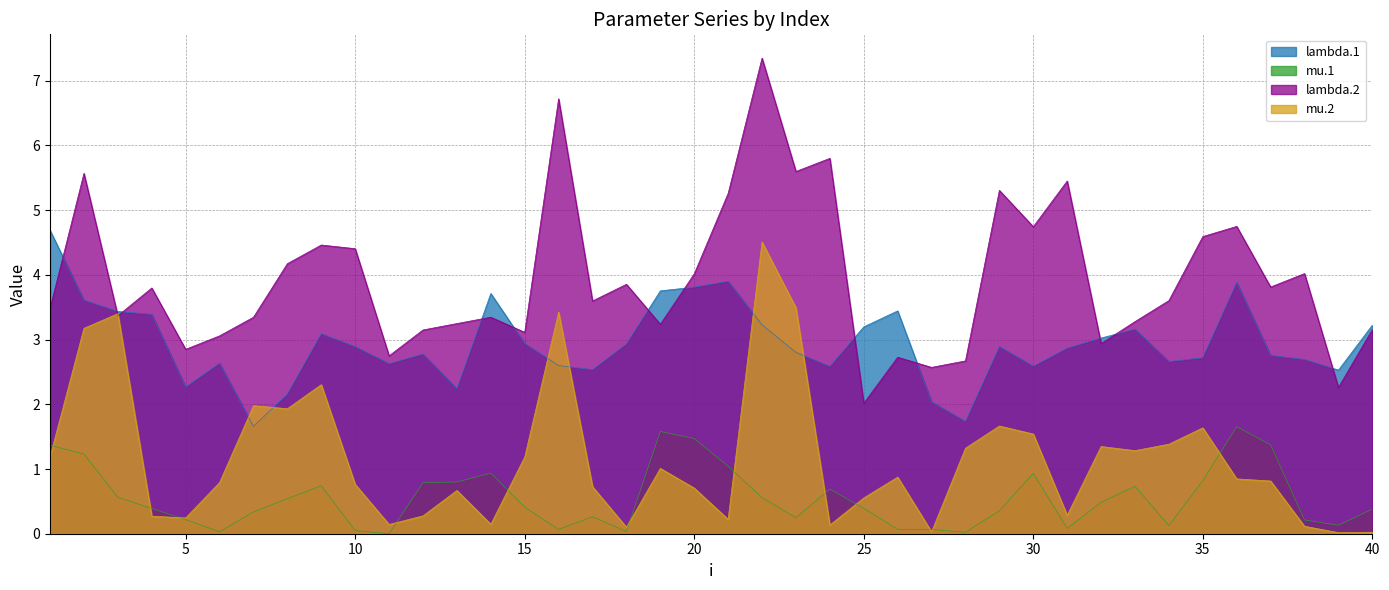

At which category does lambda.1 reach its first local peak?

6